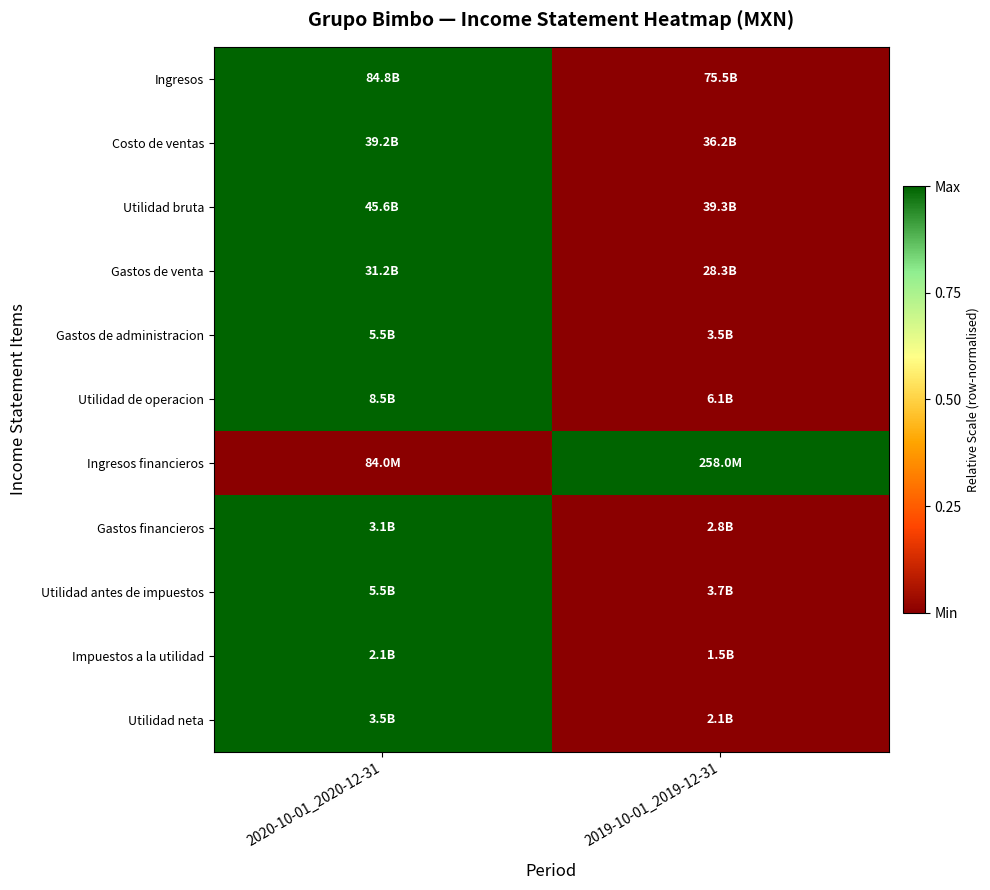

Reading left to right, extract all data points from this chart.

Ingresos: 2020-10-01_2020-12-31=1	2019-10-01_2019-12-31=0
Costo de ventas: 2020-10-01_2020-12-31=1	2019-10-01_2019-12-31=0
Utilidad bruta: 2020-10-01_2020-12-31=1	2019-10-01_2019-12-31=0
Gastos de venta: 2020-10-01_2020-12-31=1	2019-10-01_2019-12-31=0
Gastos de administracion: 2020-10-01_2020-12-31=1	2019-10-01_2019-12-31=0
Utilidad de operacion: 2020-10-01_2020-12-31=1	2019-10-01_2019-12-31=0
Ingresos financieros: 2020-10-01_2020-12-31=0	2019-10-01_2019-12-31=1
Gastos financieros: 2020-10-01_2020-12-31=1	2019-10-01_2019-12-31=0
Utilidad antes de impuestos: 2020-10-01_2020-12-31=1	2019-10-01_2019-12-31=0
Impuestos a la utilidad: 2020-10-01_2020-12-31=1	2019-10-01_2019-12-31=0
Utilidad neta: 2020-10-01_2020-12-31=1	2019-10-01_2019-12-31=0